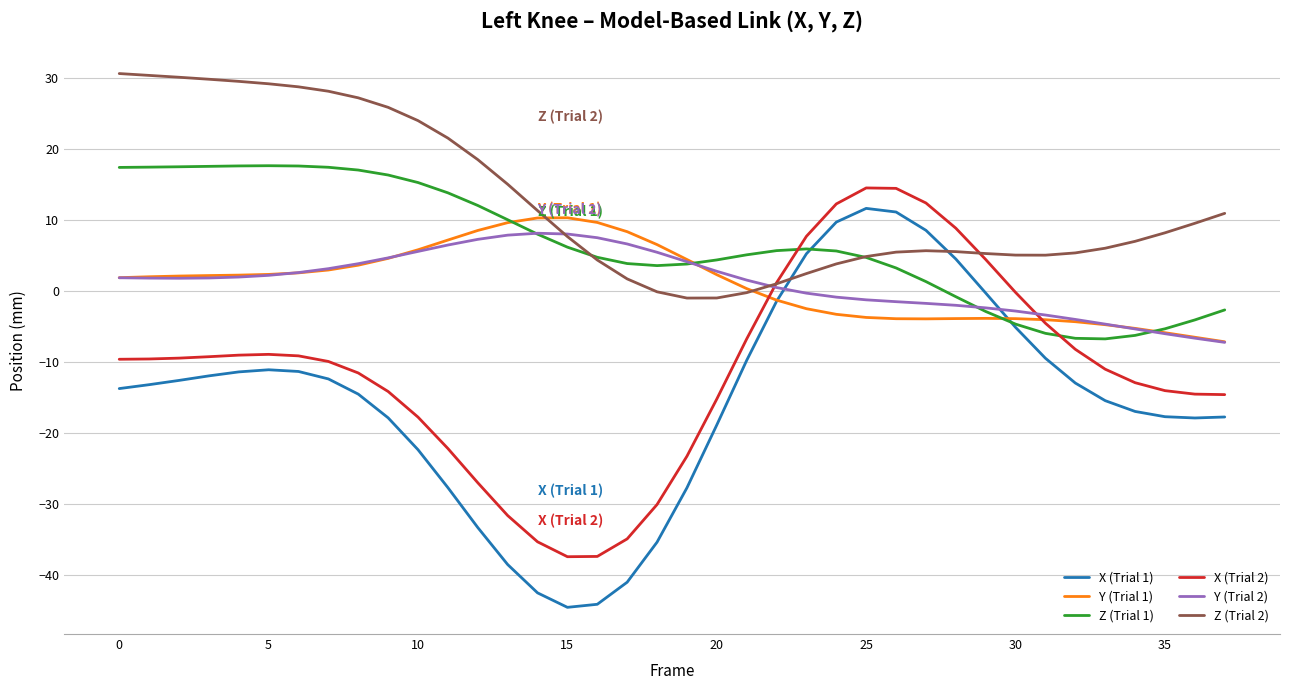

At how many categories does at least one series exceed -37?

38